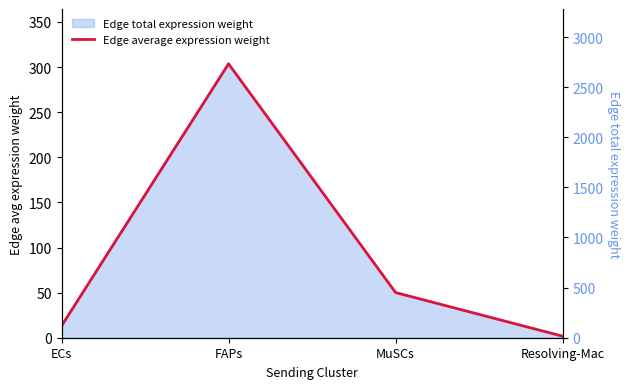

How many values are below 50?

2